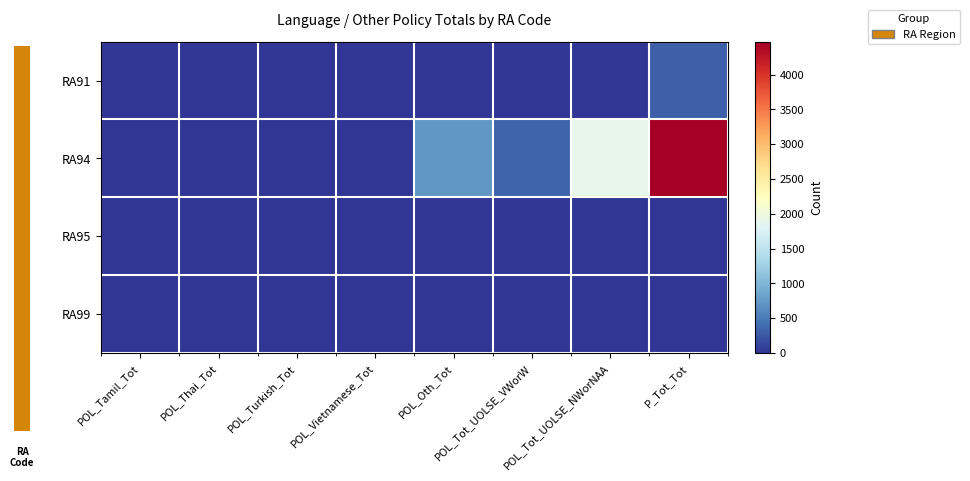

Which series has the widest spread of values?

RA94